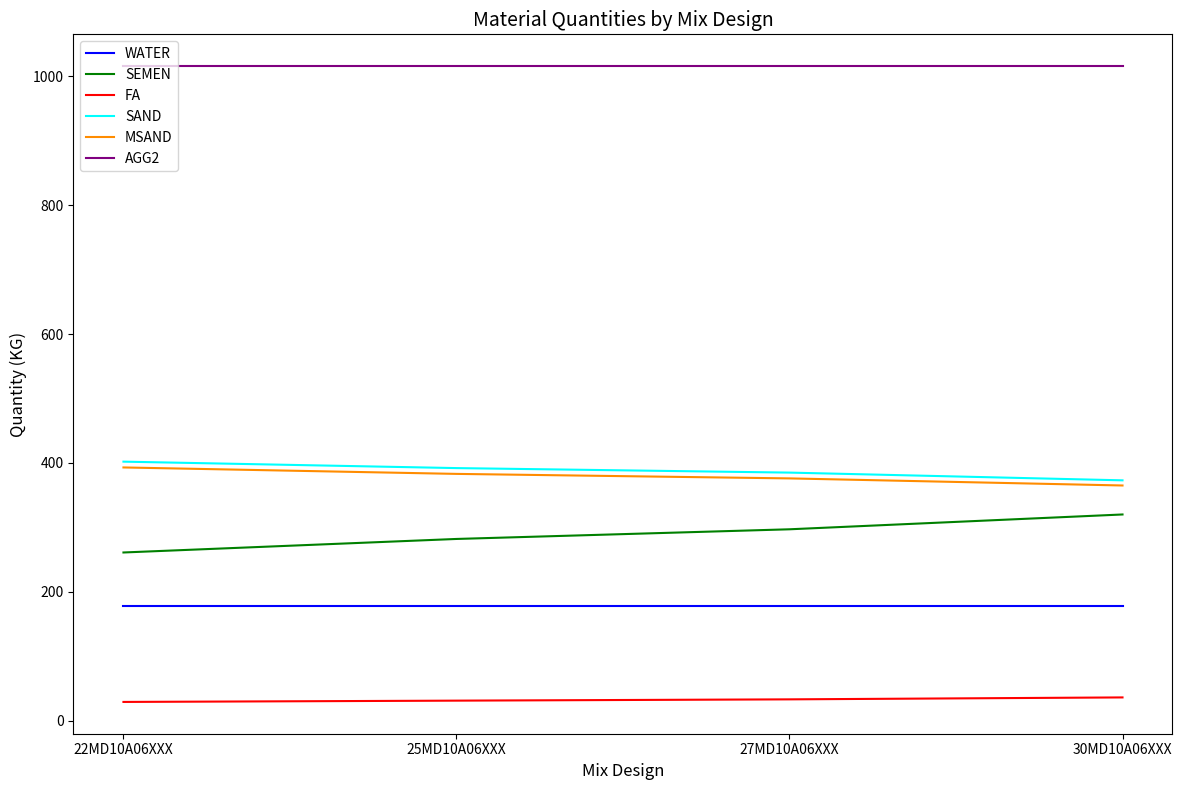

What is the lowest value of the SAND series?

373